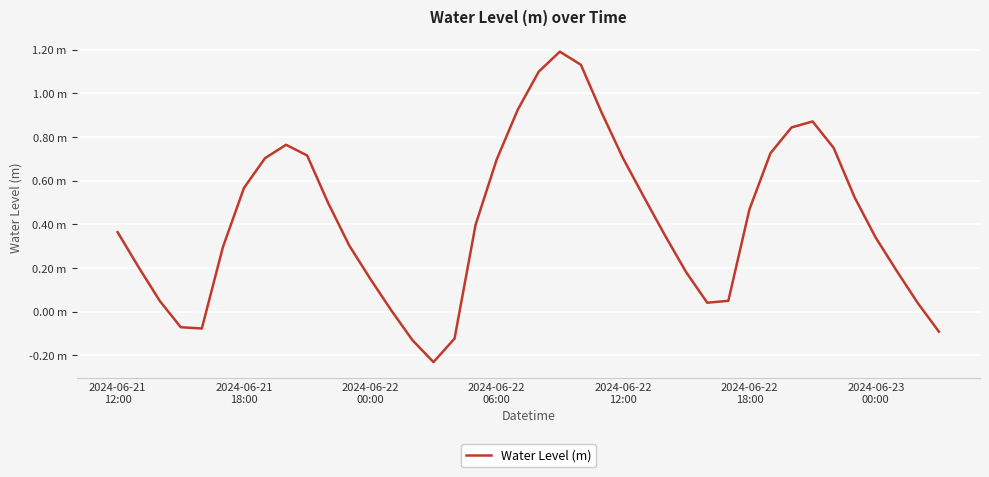

What is the smallest value displayed?

-0.2